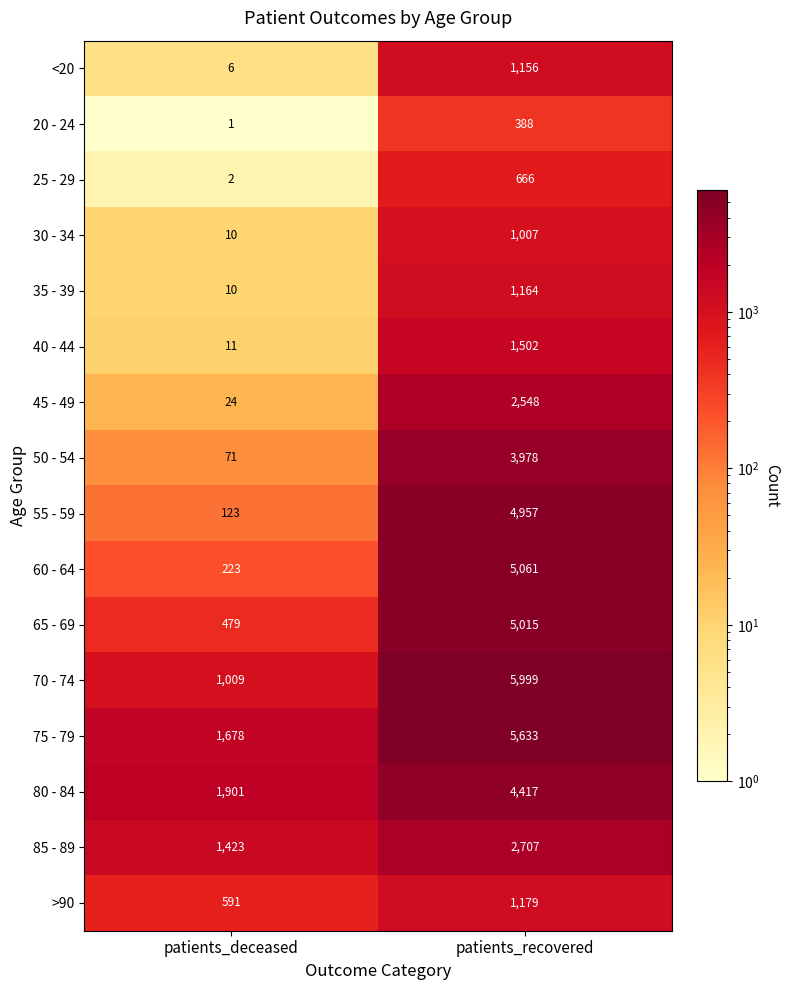

Rank the series by their maximum value, from lowest to highest.

20 - 24, 25 - 29, 30 - 34, <20, 35 - 39, >90, 40 - 44, 45 - 49, 85 - 89, 50 - 54, 80 - 84, 55 - 59, 65 - 69, 60 - 64, 75 - 79, 70 - 74